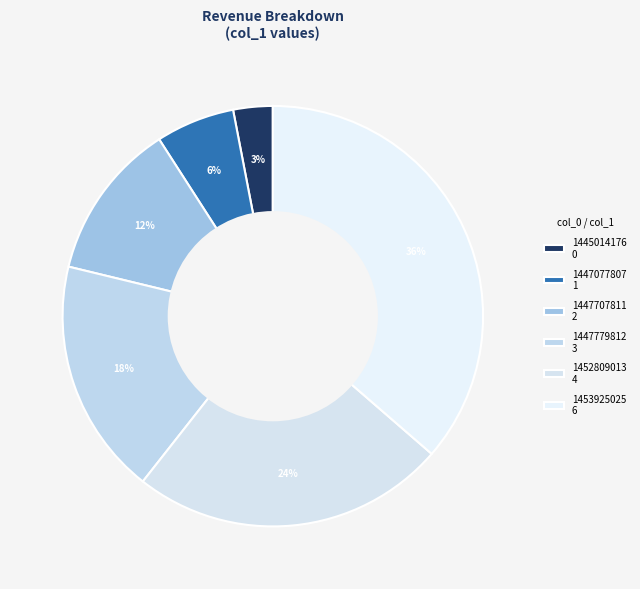

How many slices are in this pie chart?

6